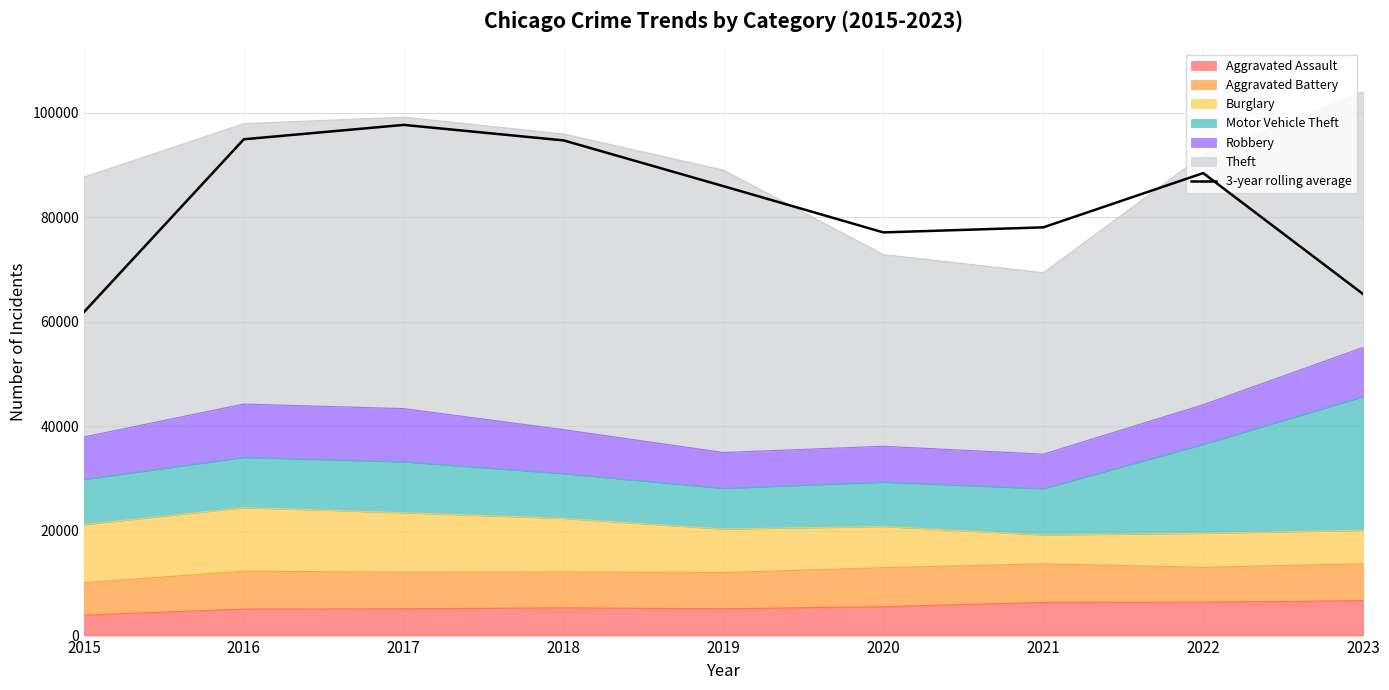

What is the average value?

82664.5